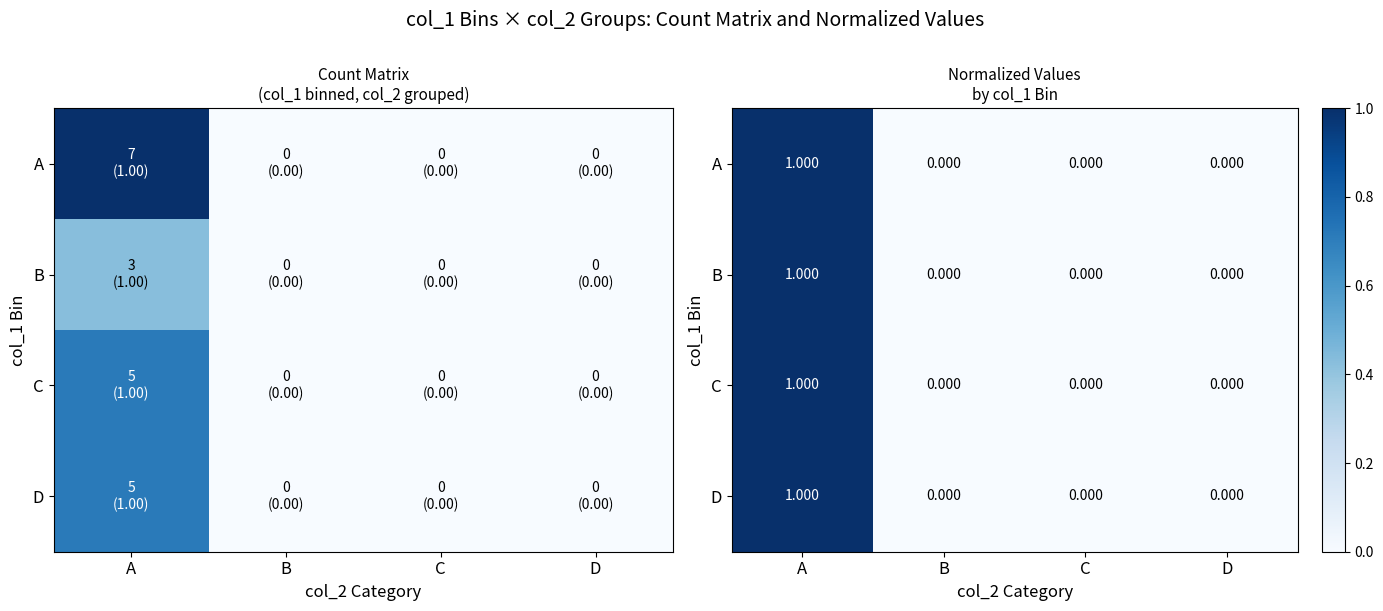

At which category is the sum across all series the highest?

A